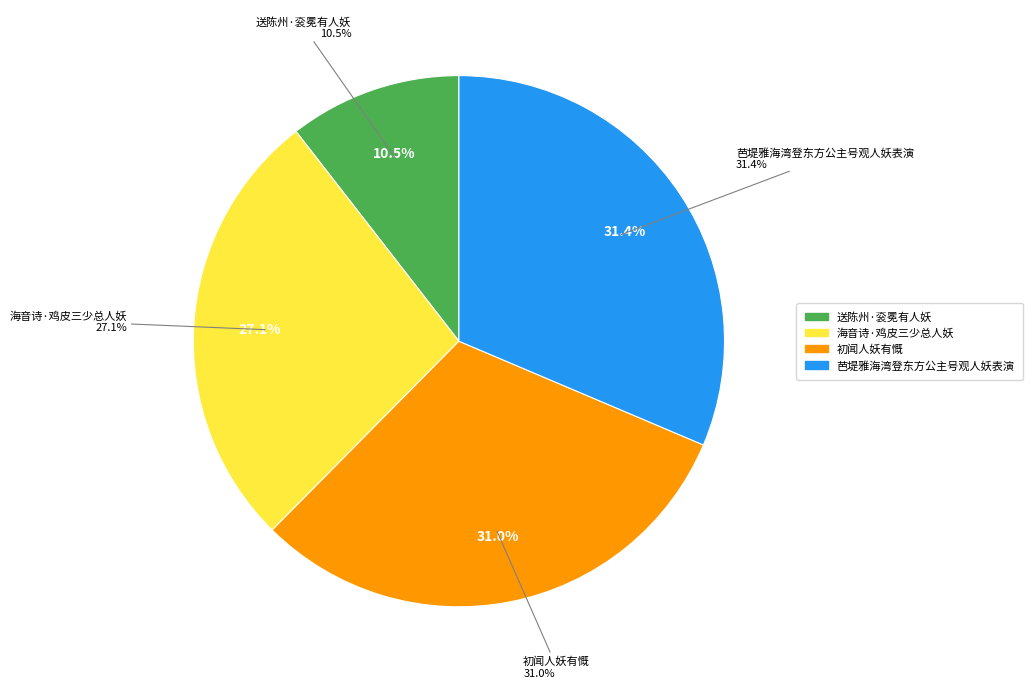

The 芭堤雅海湾登东方公主号观人妖表演 slice represents 18% of the pie. True or false?

False